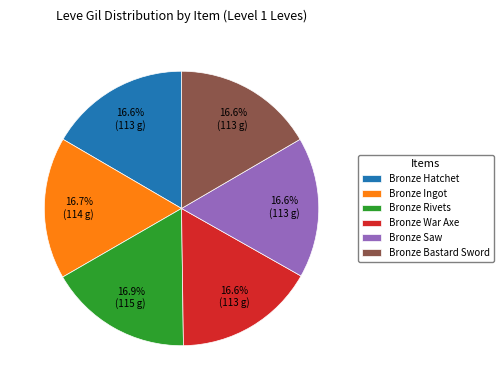

Count the number of slices in the pie.

6